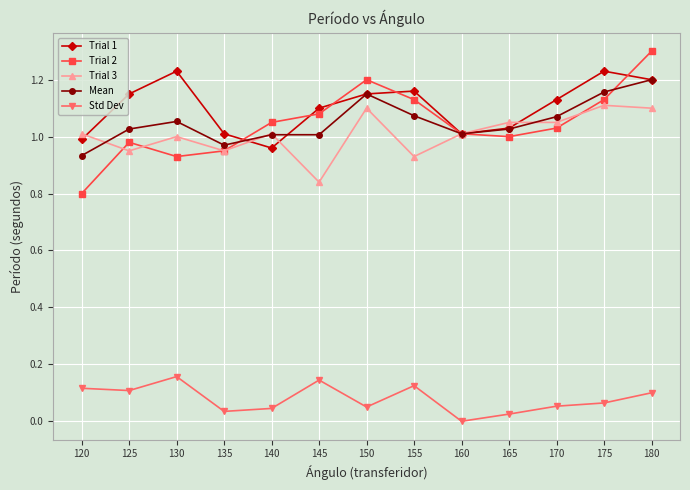

At how many categories does at least one series exceed 0?

13